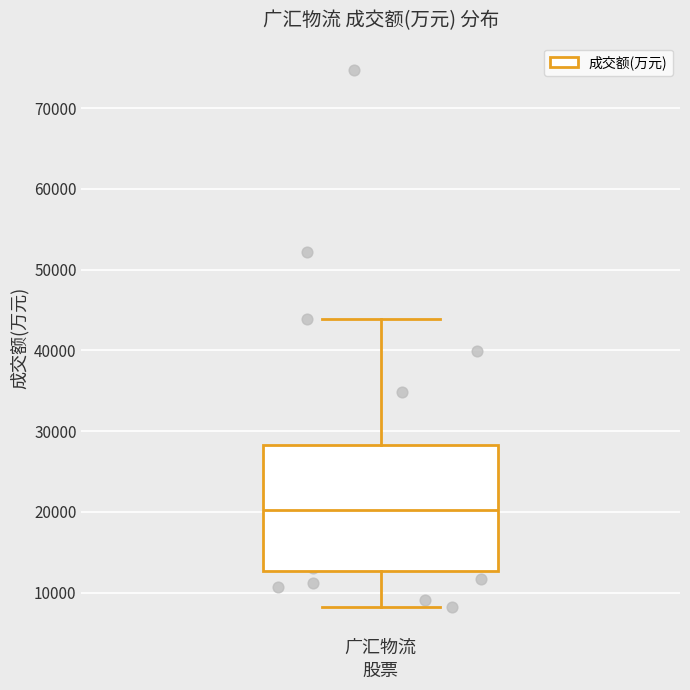

Read this box plot against the y-axis: the position of the median line, the range covered by the box, and the ends of both whiskers. The values are not printed on the chart, so give them approximately, as read against the axis.

median 20000, box 13000 to 28000, whiskers 8000 to 44000